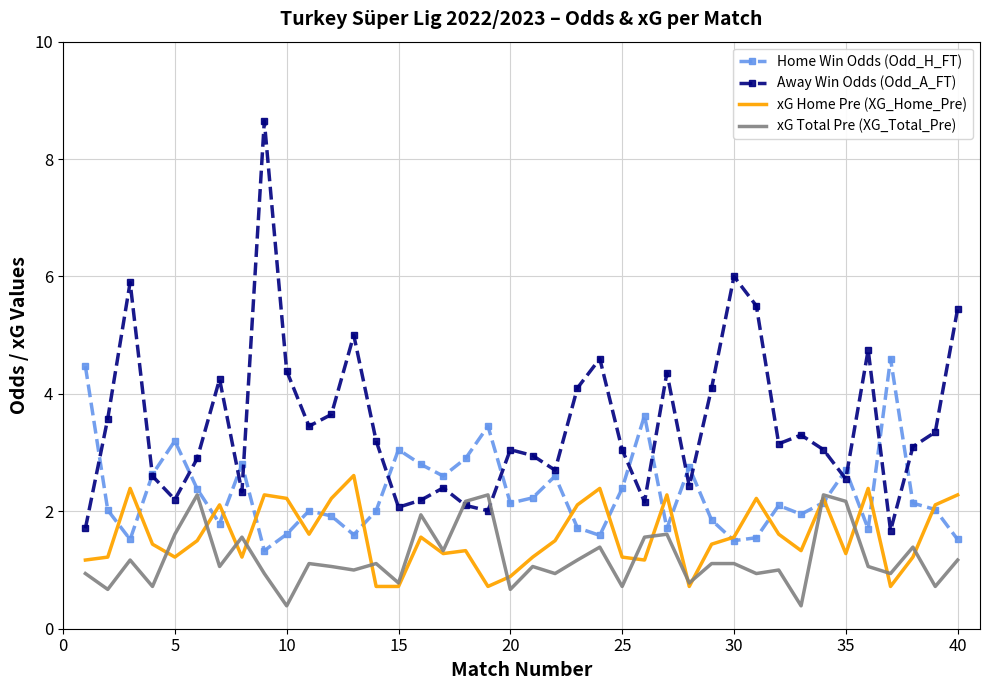

Which series has the widest spread of values?

Away Win Odds (Odd_A_FT)